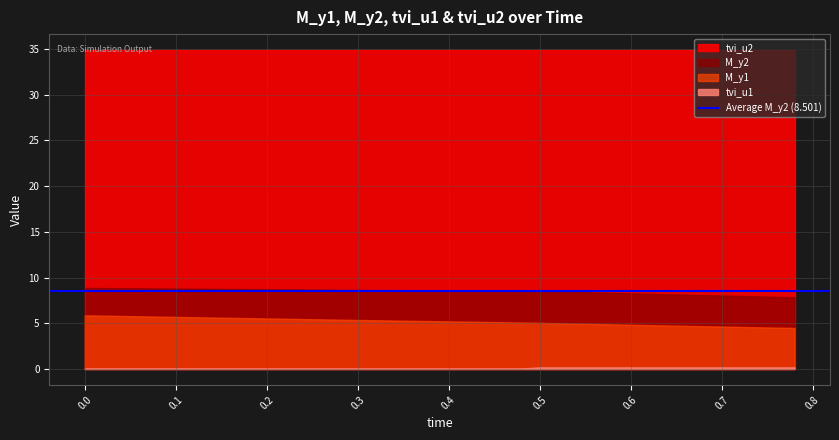

List the labels in order of tvi_u1 value, smallest first.

0, 1, 2, 3, 4, 5, 6, 7, 8, 9, 10, 11, 12, 13, 14, 15, 16, 17, 18, 19, 20, 21, 22, 23, 24, 25, 26, 27, 28, 29, 30, 31, 32, 33, 34, 35, 36, 37, 38, 39